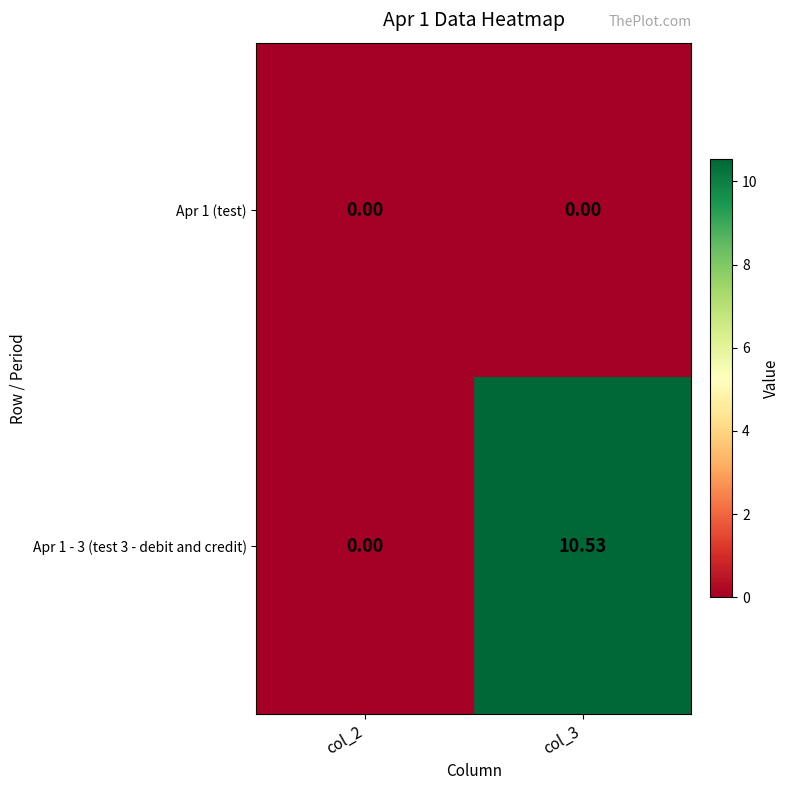

How many data points does each series have?

2